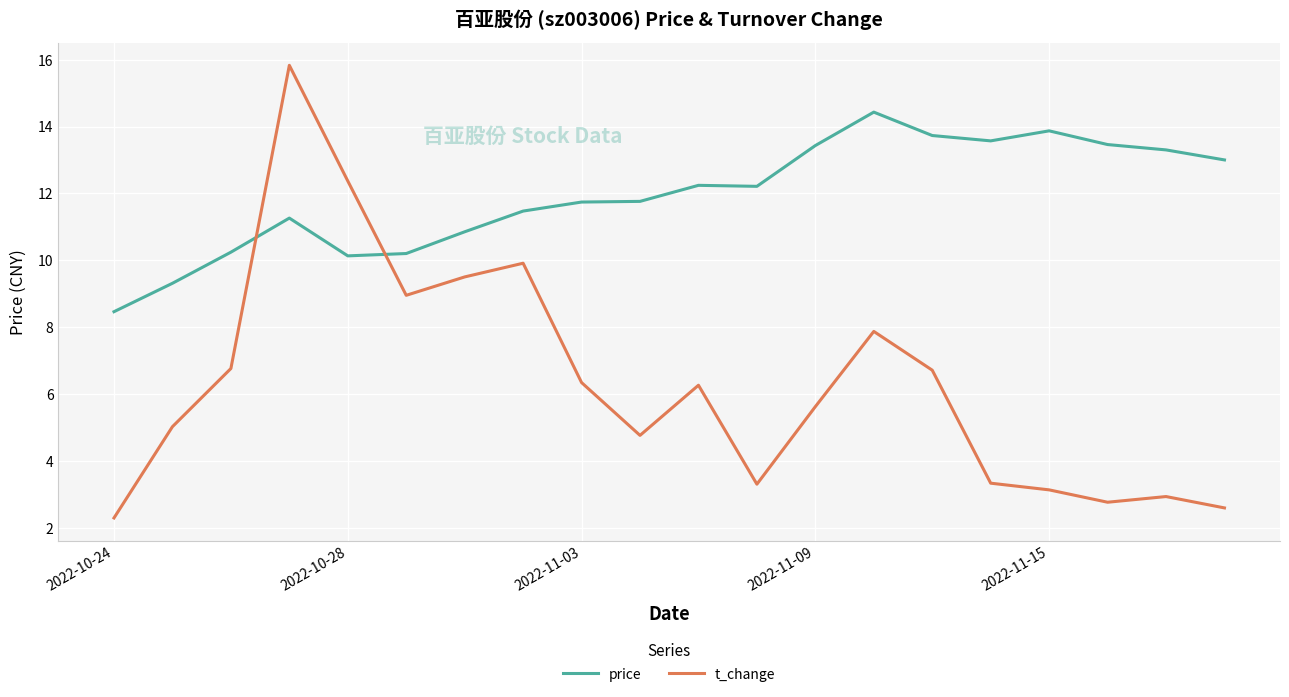

At how many categories does at least one series exceed 2?

20